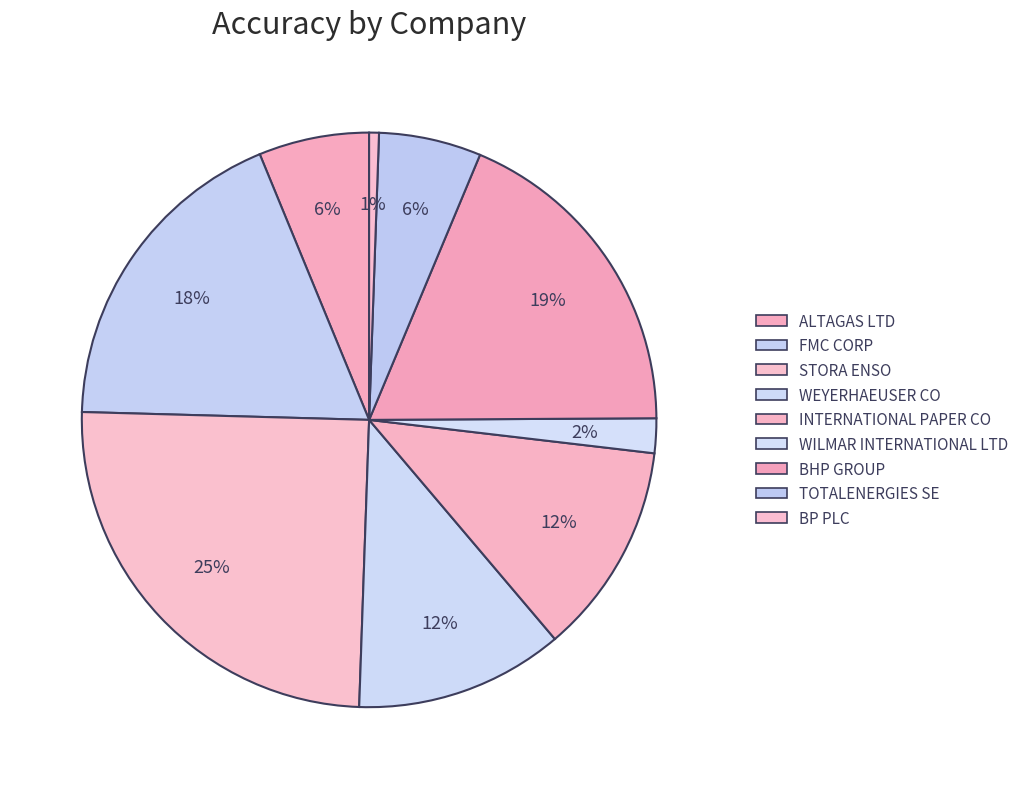

How many segments does this pie chart have?

9